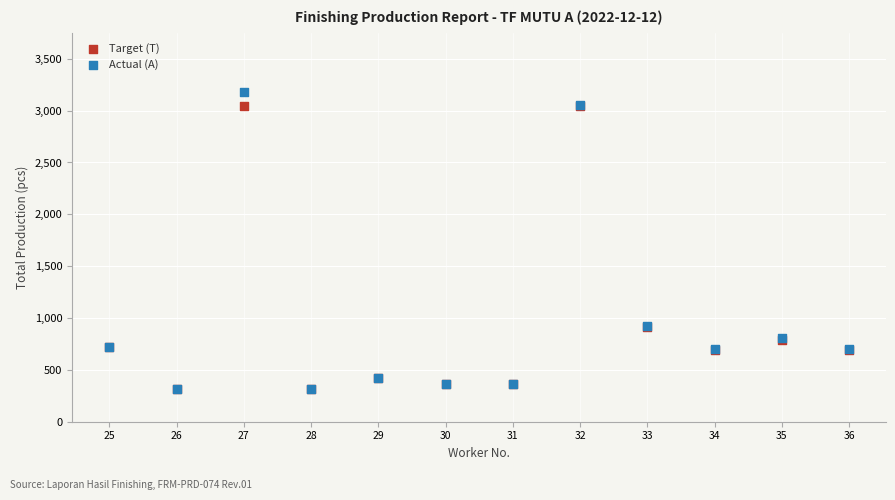

What are all the series names shown in the legend?

Target (T), Actual (A)